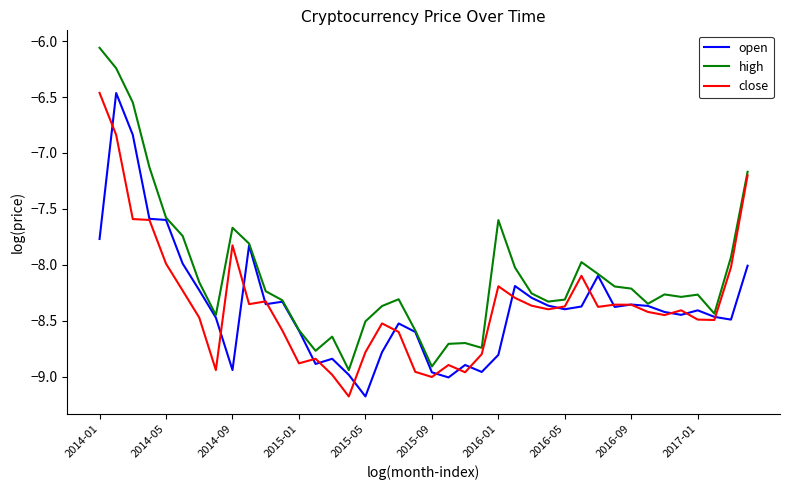

Which series has the widest spread of values?

high